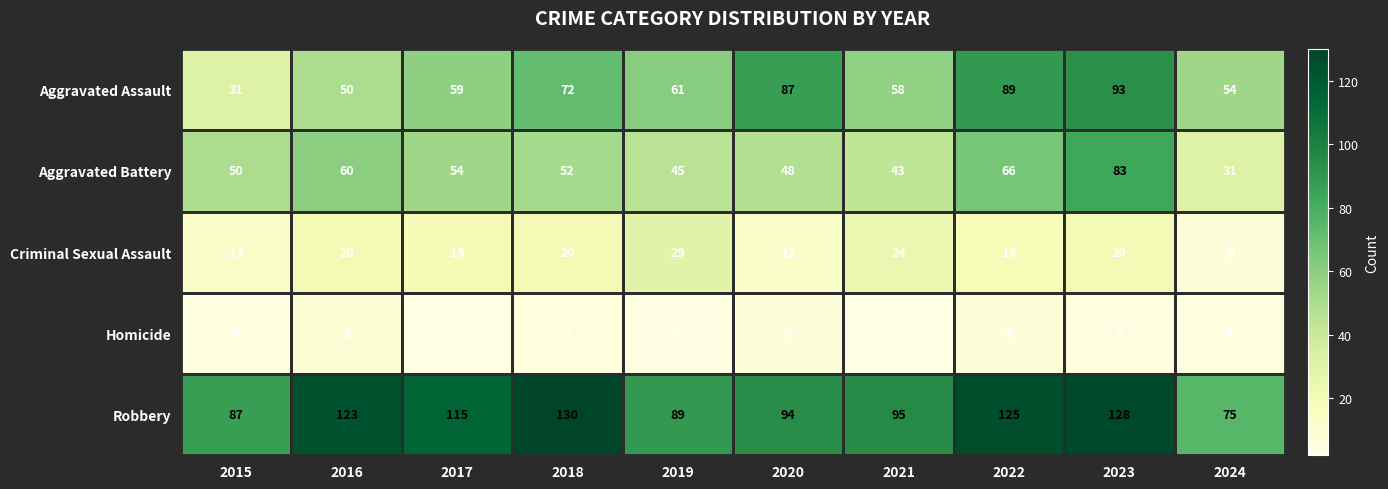

The Aggravated Battery series shows 31 at 2024. True or false?

True